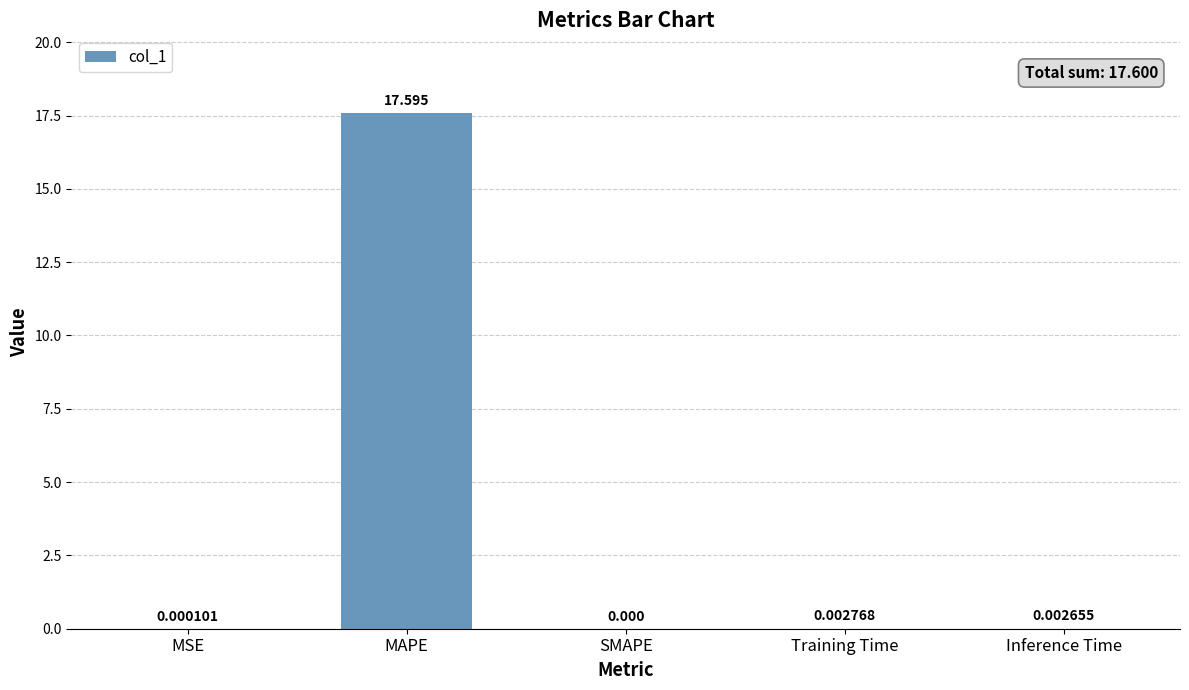

Where is the data nearest to the value 8?

Training Time